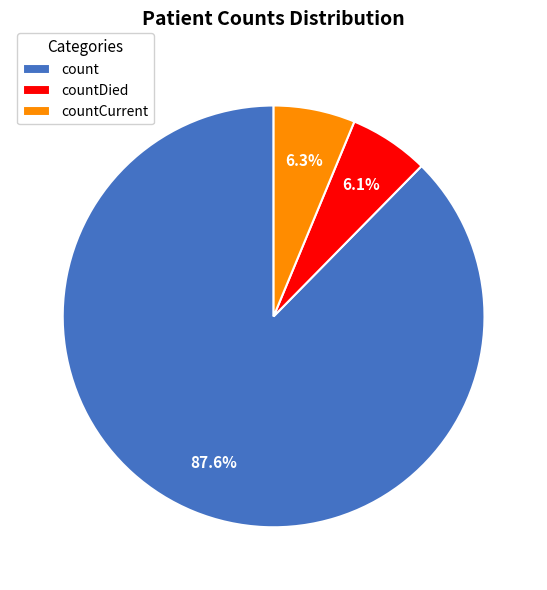

To the nearest percent, what is the difference between the count and countDied slice percentages?

82%